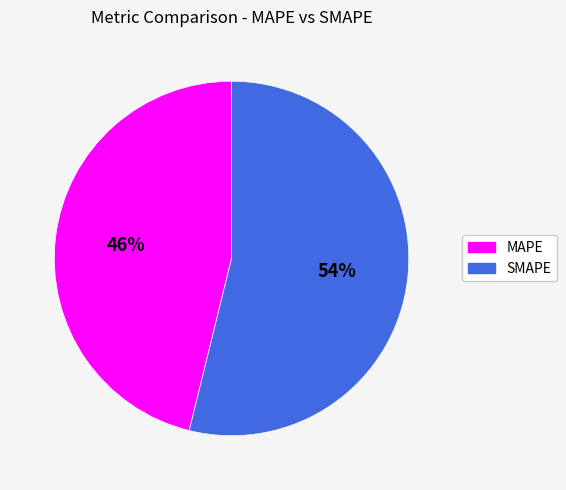

Does any single category account for the majority?

Yes